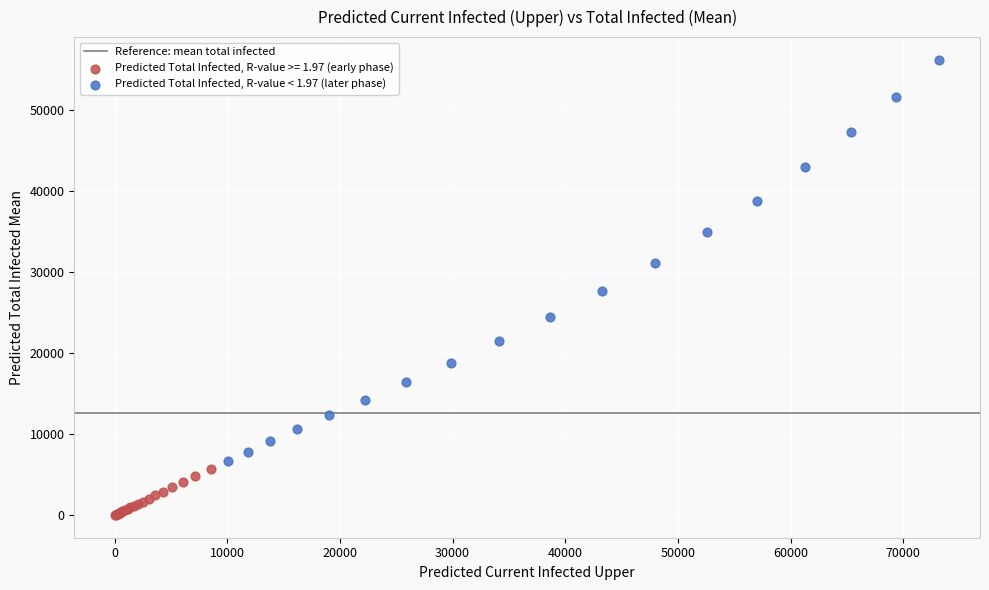

Which series has the largest Y range (max minus min)?

Predicted Total Infected, R-value < 1.97 (later phase)